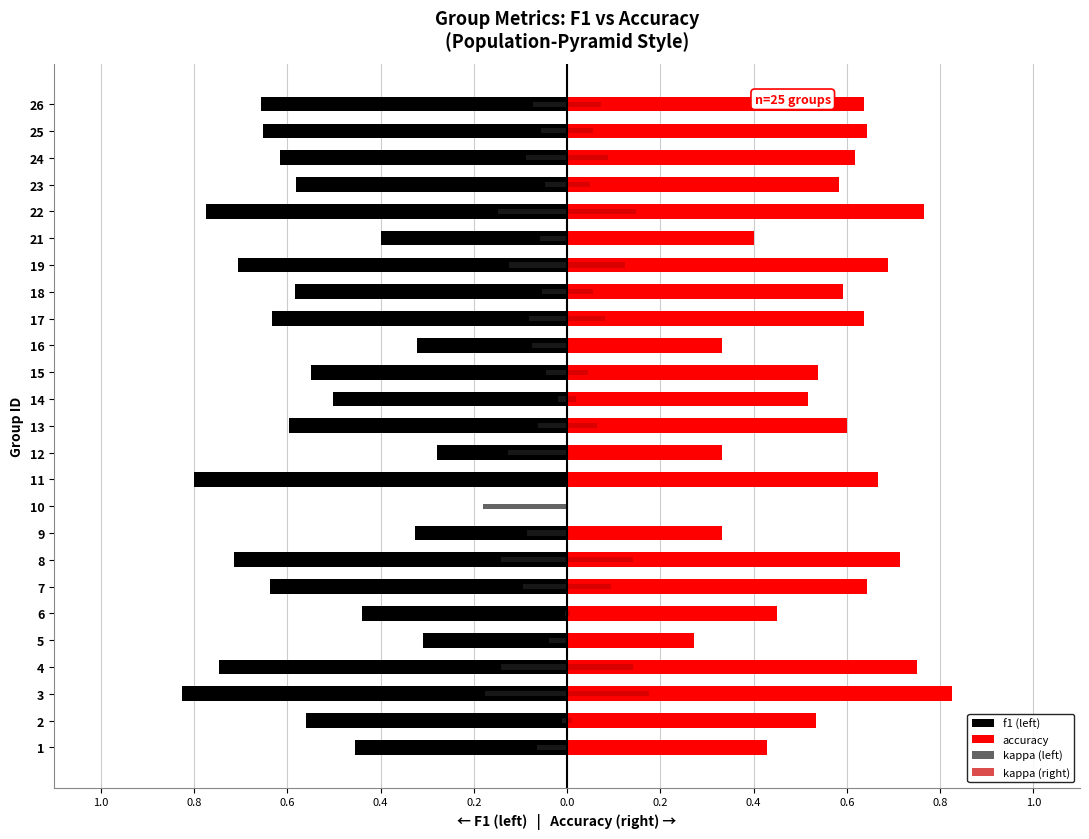

Is it true that kappa (right) equals 0.1 at 13?

False